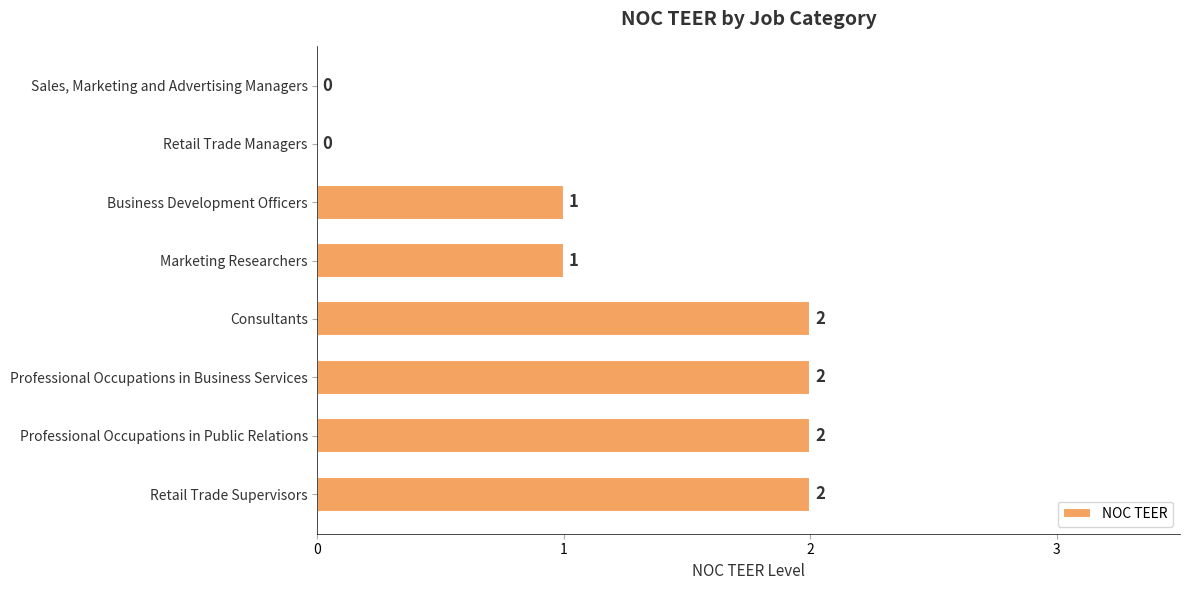

What is the change in value from Sales, Marketing and Advertising Managers to Business Development Officers?

+1